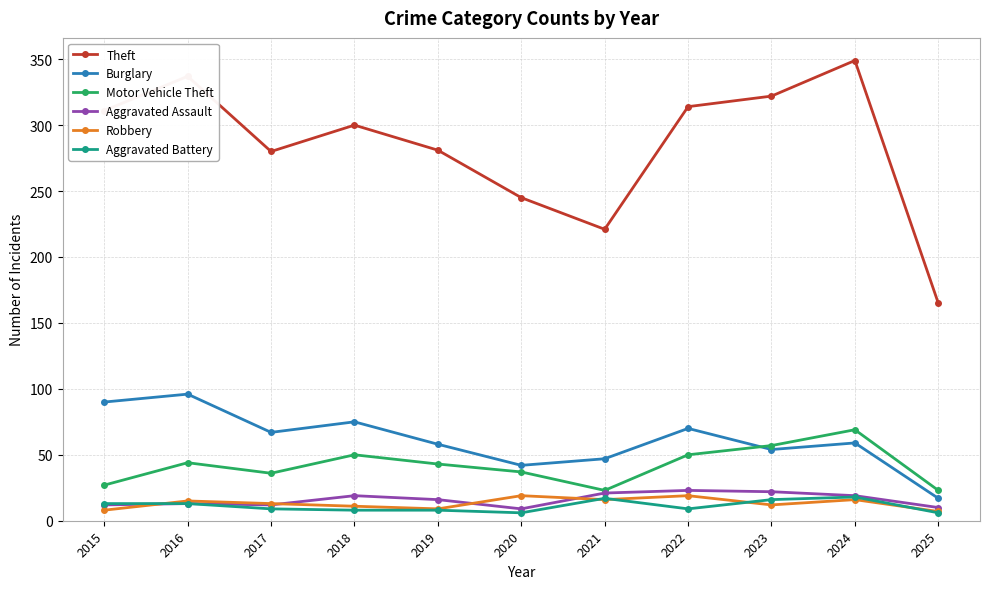

What is the difference between the Aggravated Assault values at 2021 and 2025?

11